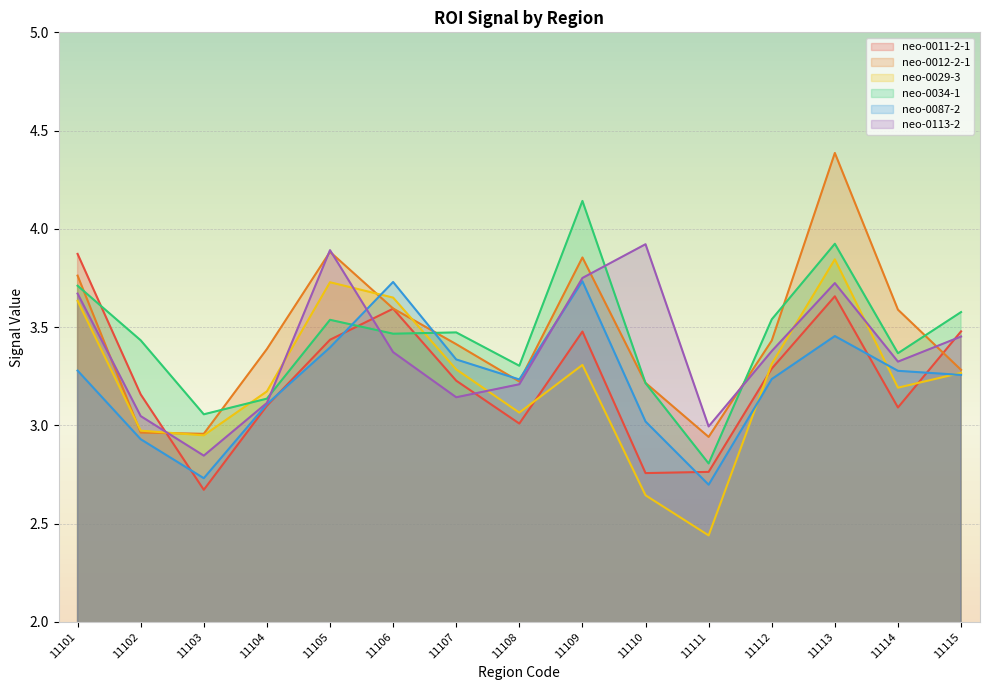

What is the value of the neo-0012-2-1 point at the 5th from the left?

3.9